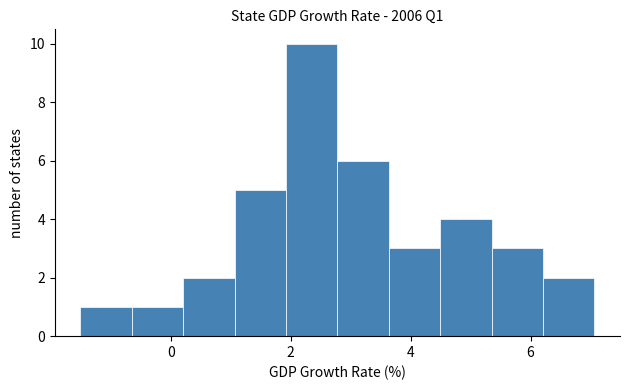

Which range on the x-axis has the tallest bar?

2.0 to 2.8